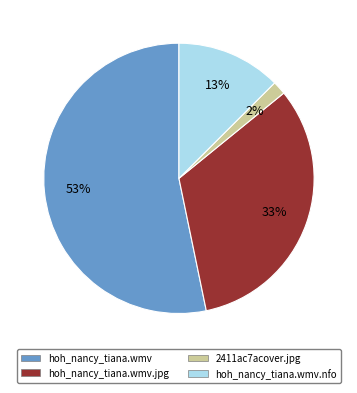

What percentage is the hoh_nancy_tiana.wmv.jpg slice, to the nearest percent?

33%